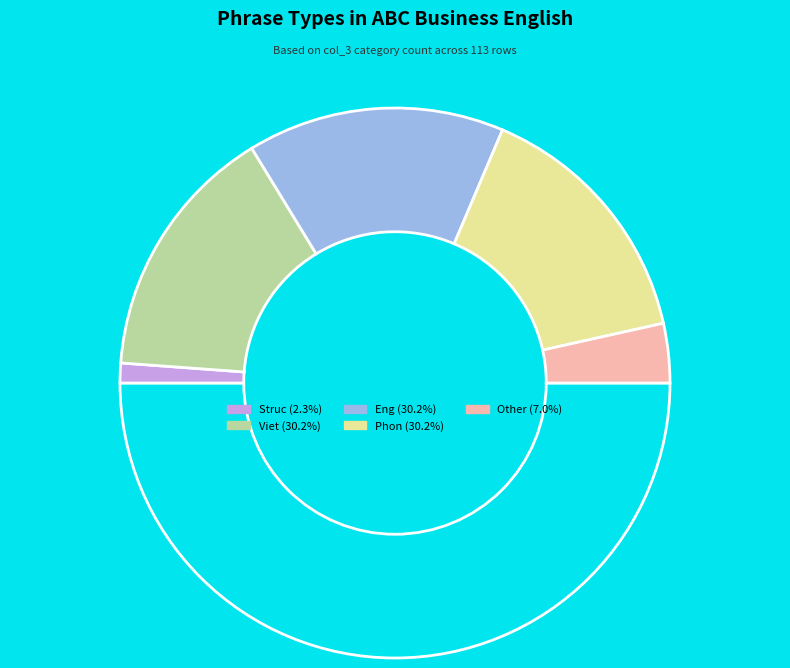

How many segments does this pie chart have?

6